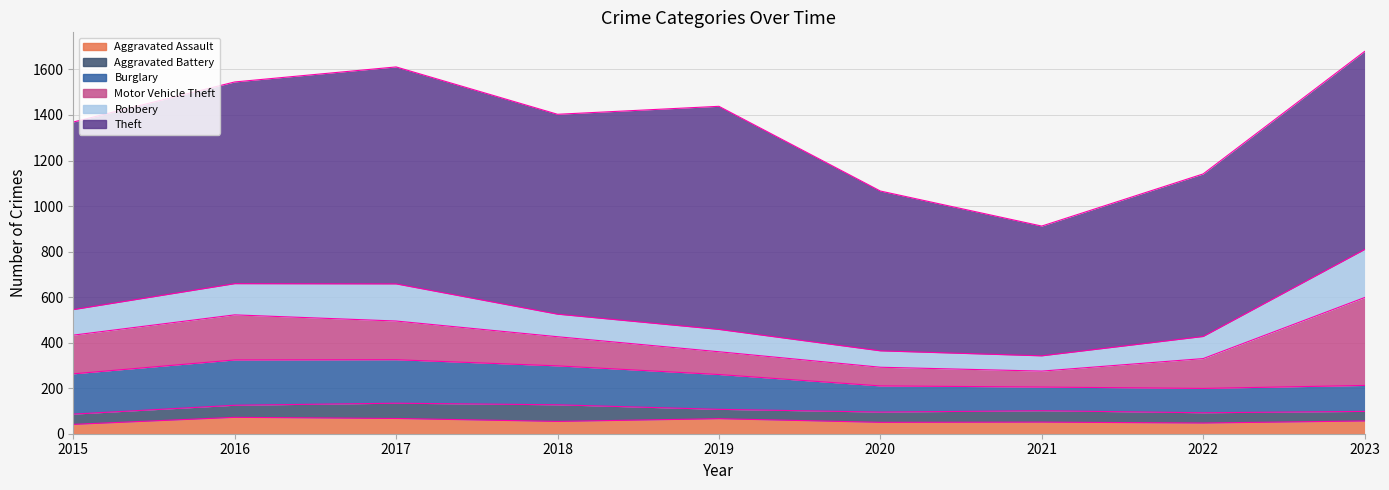

True or false: Motor Vehicle Theft and Aggravated Assault cross at least once.

False